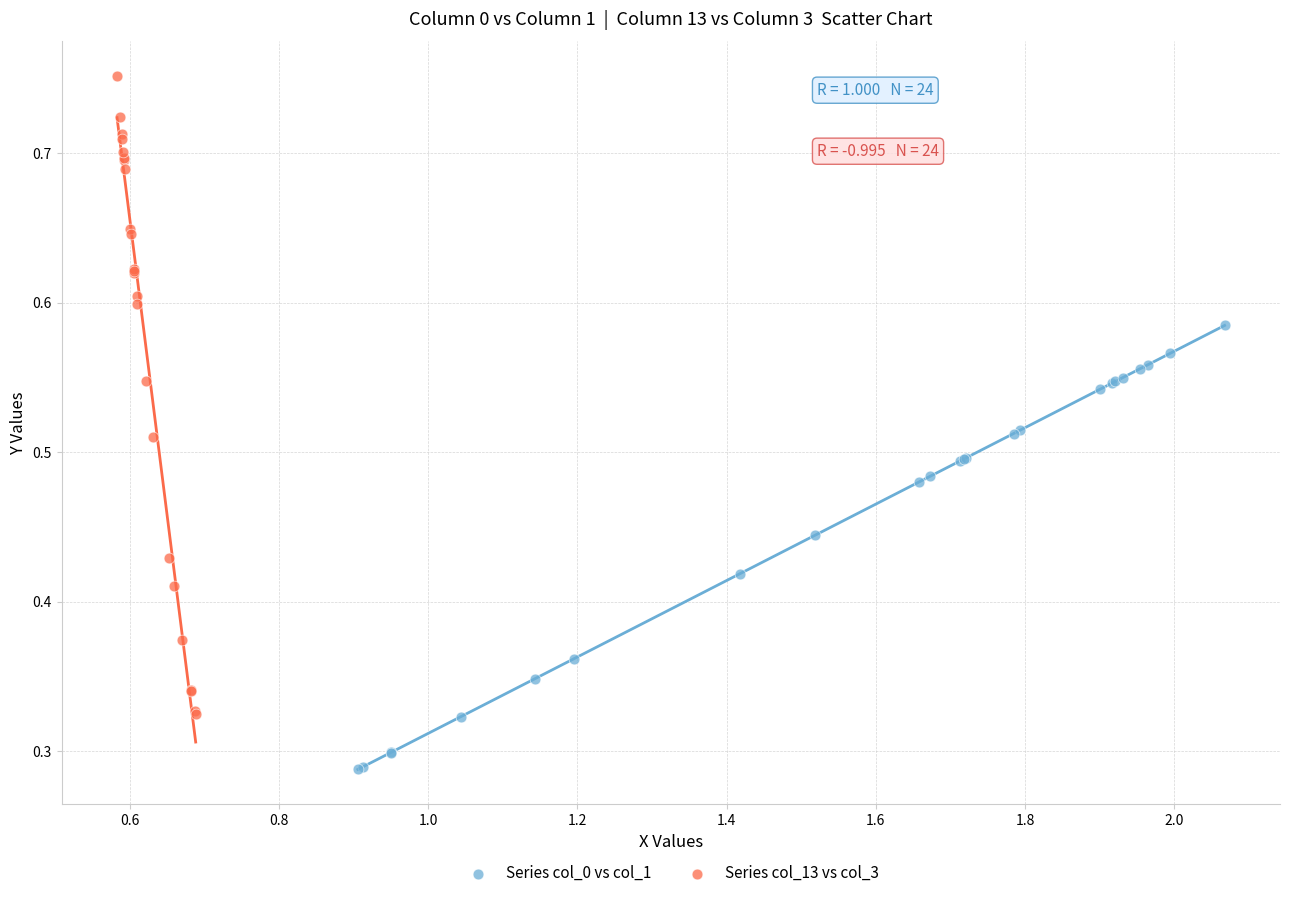

Which series contains the highest Y value?

Series col_13 vs col_3